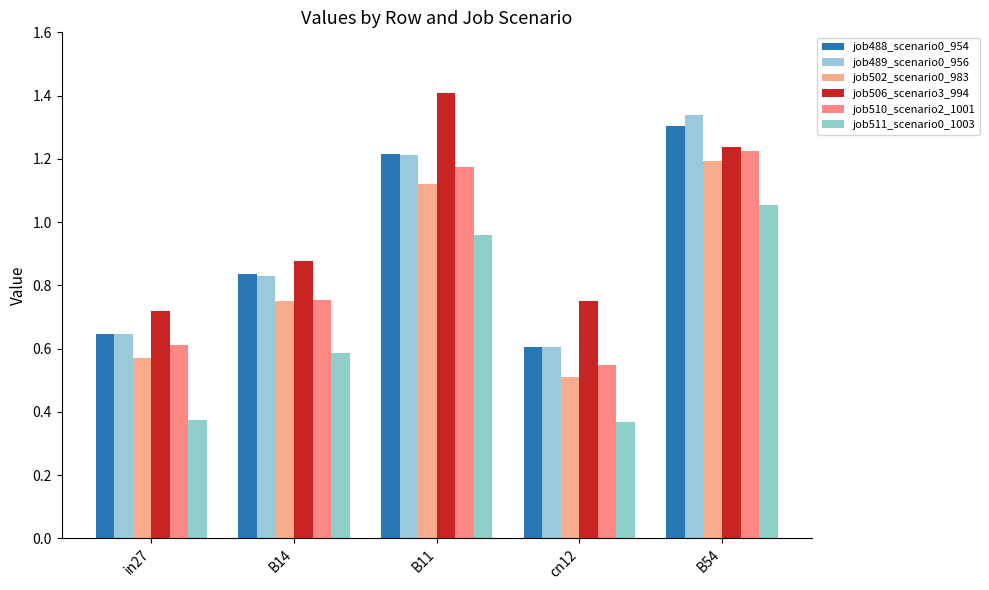

What is the value of the job488_scenario0_954 bar at the 1st from the left?

0.6